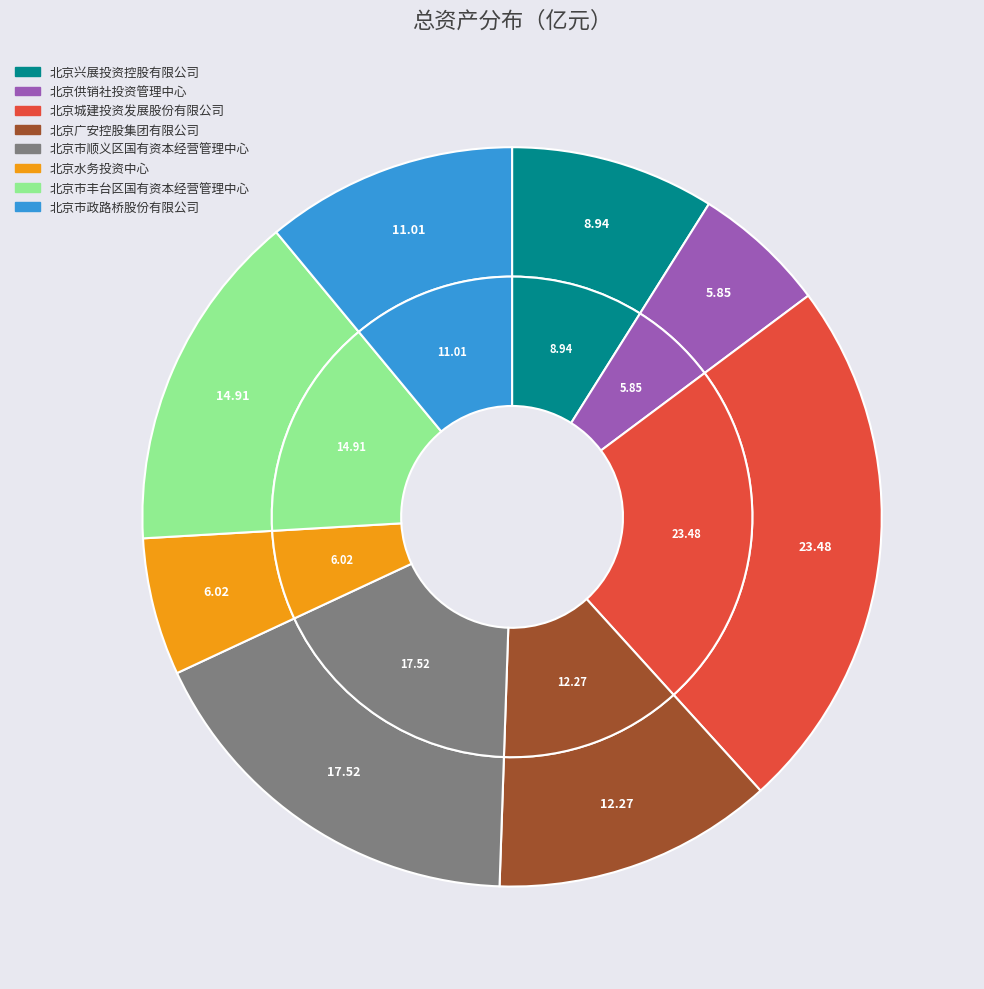

Rank the categories by value from highest to lowest.

北京城建投资发展股份有限公司, 北京市顺义区国有资本经营管理中心, 北京市丰台区国有资本经营管理中心, 北京广安控股集团有限公司, 北京市政路桥股份有限公司, 北京兴展投资控股有限公司, 北京水务投资中心, 北京供销社投资管理中心